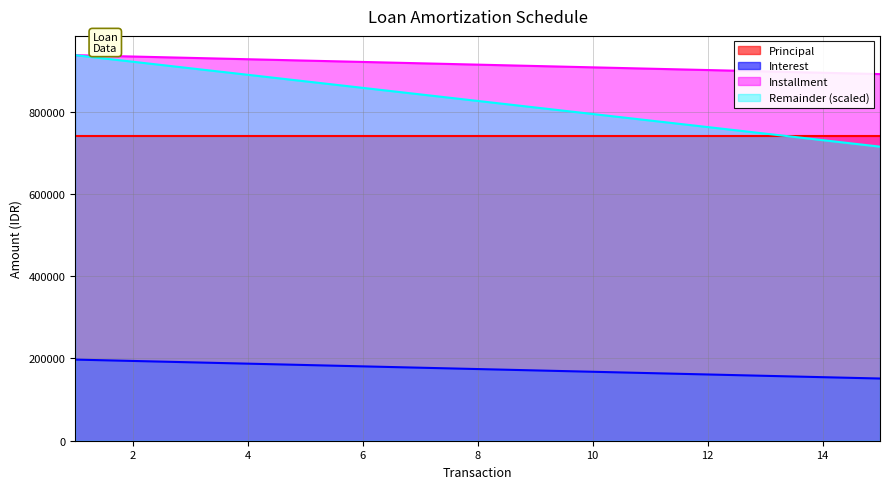

At which label does Installment reach its minimum?

15